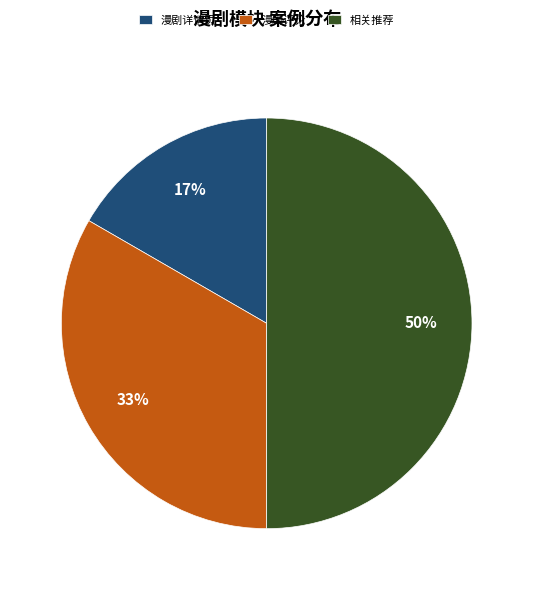

Do 相关推荐 and 漫剧评论 together represent more than half of the pie?

Yes